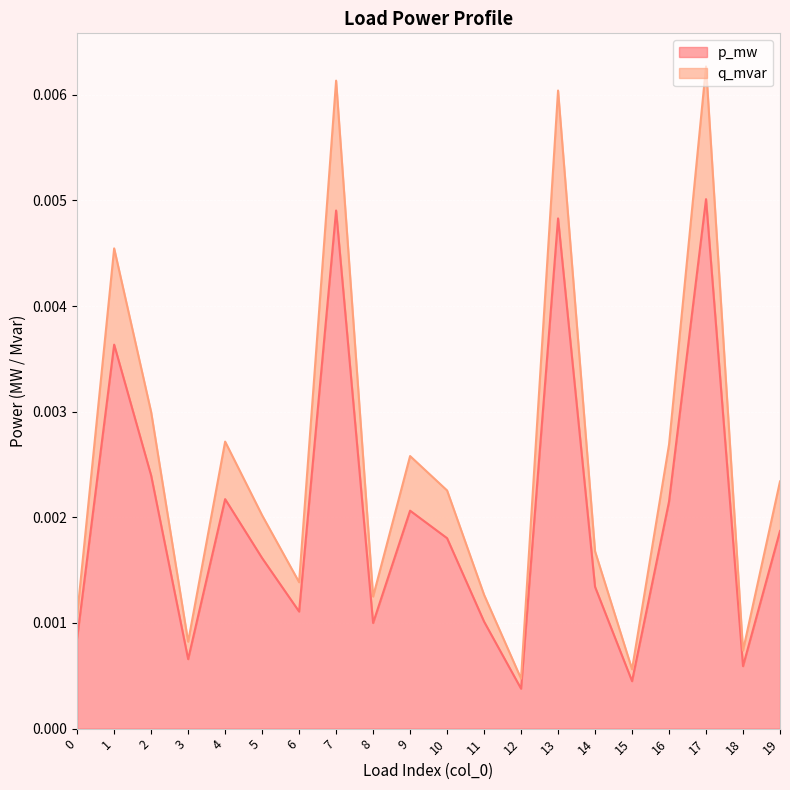

Which series has the largest total across all categories?

q_mvar